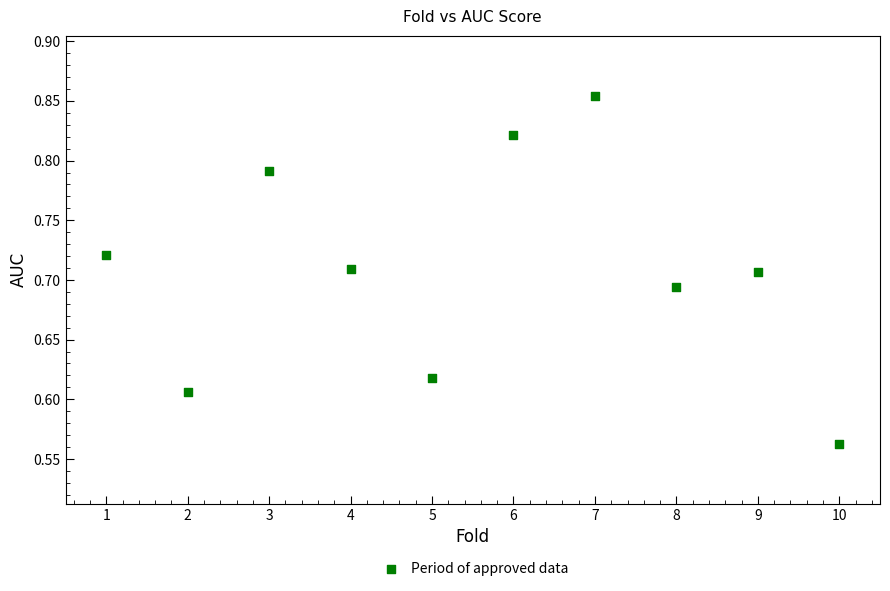

What is the average X value?

5.5